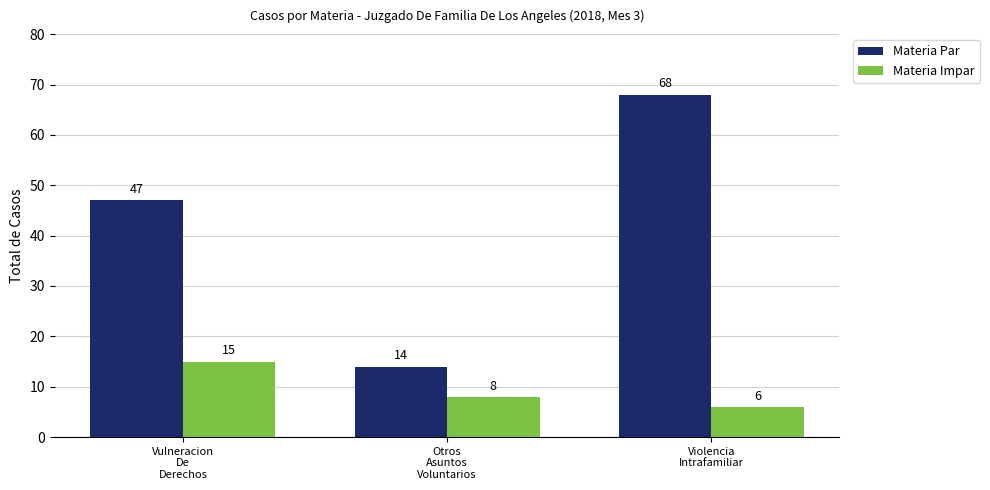

What is the maximum value shown in the chart?

68